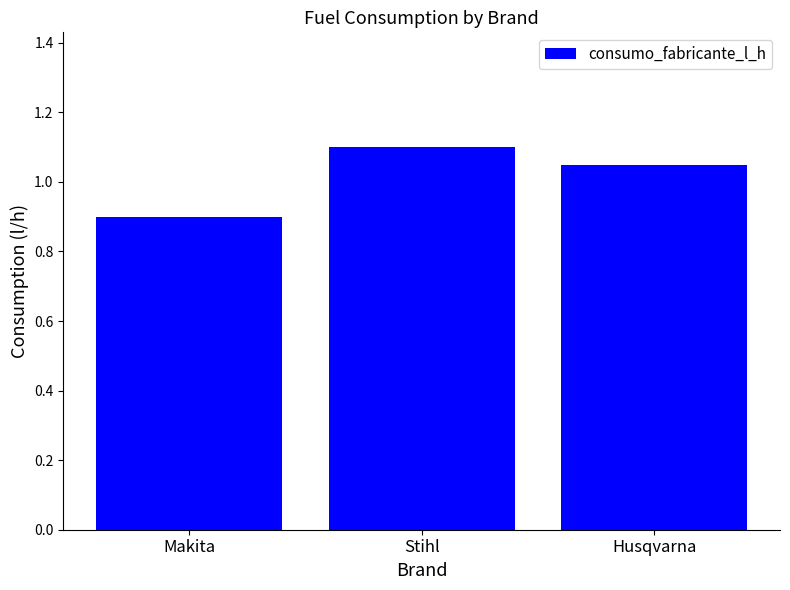

The chart shows a value of 0.3 at Makita. True or false?

False